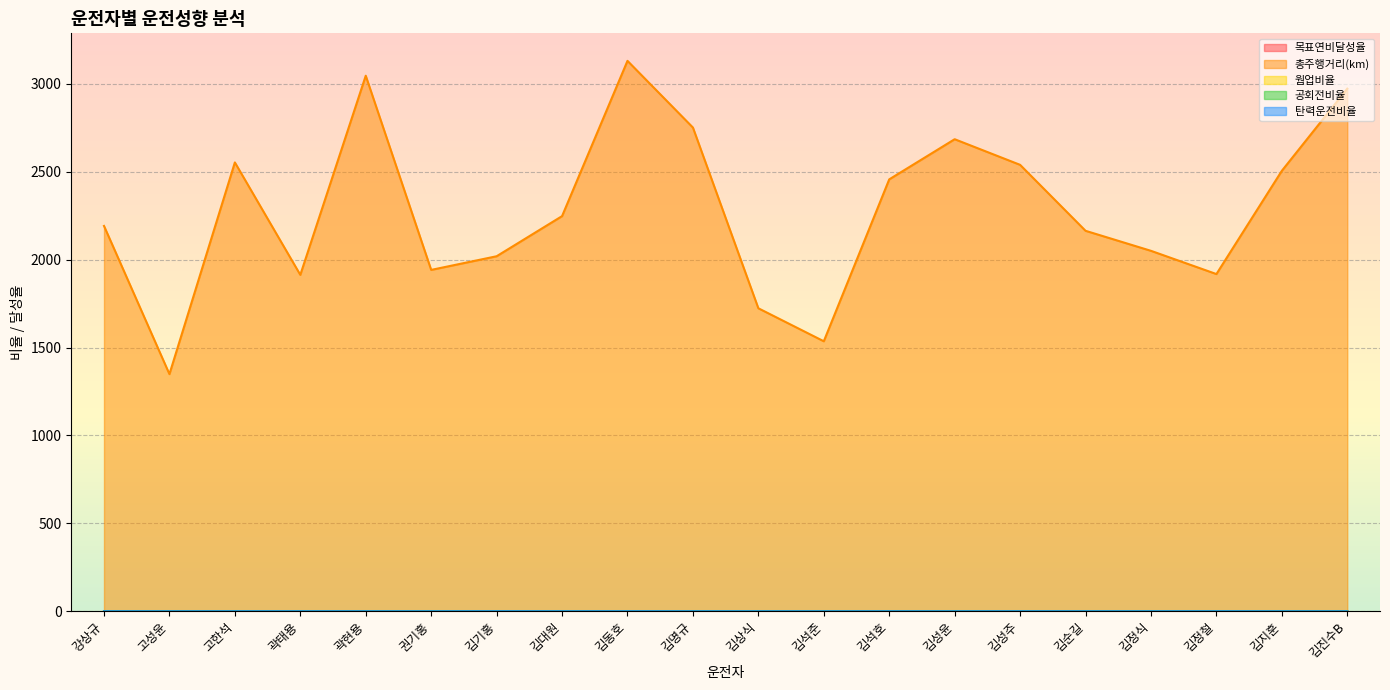

What position from the right is 김진수B?

1